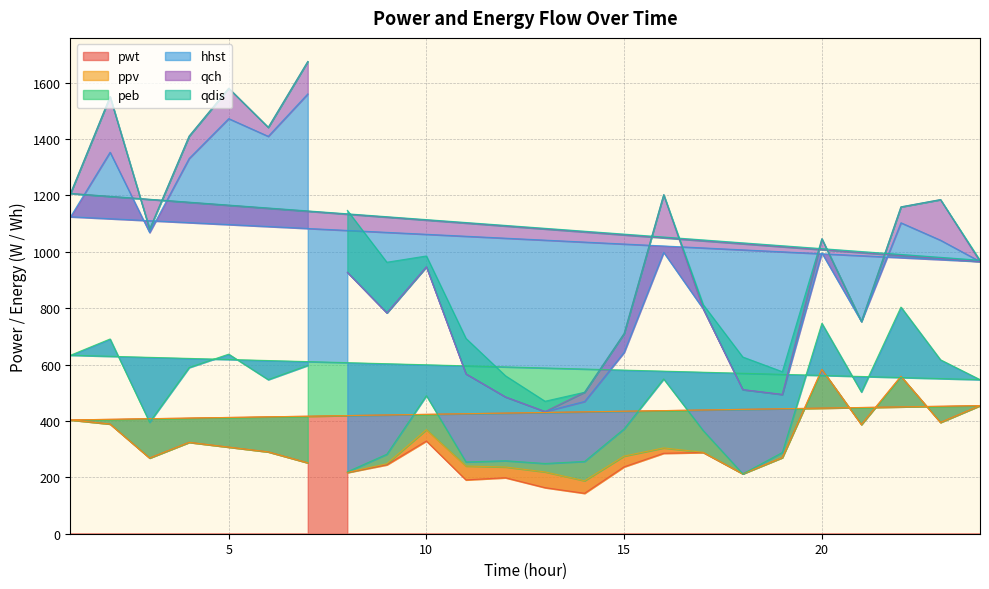

How many lines are shown in the chart?

6